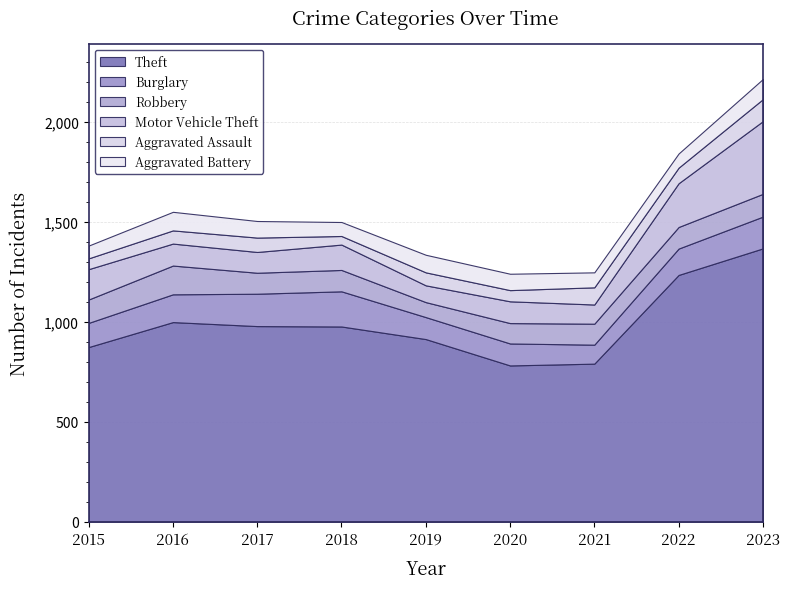

Which series ends up on top after the final intersection of Robbery and Burglary?

Burglary